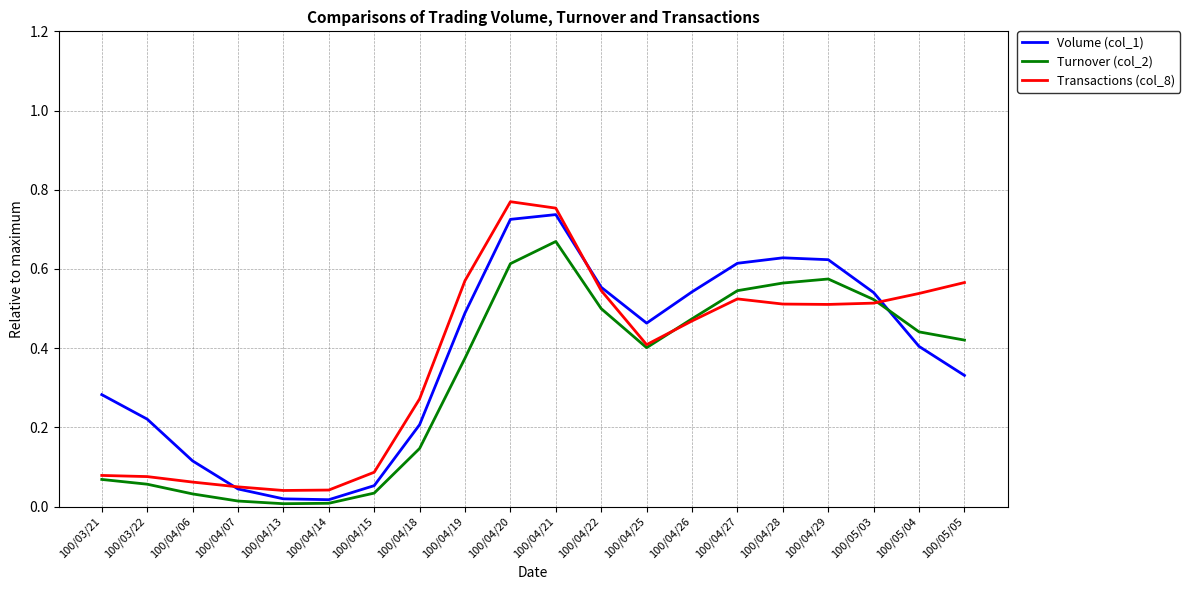

Is it true that Volume (col_1) equals 1.1 at 100/04/29?

False